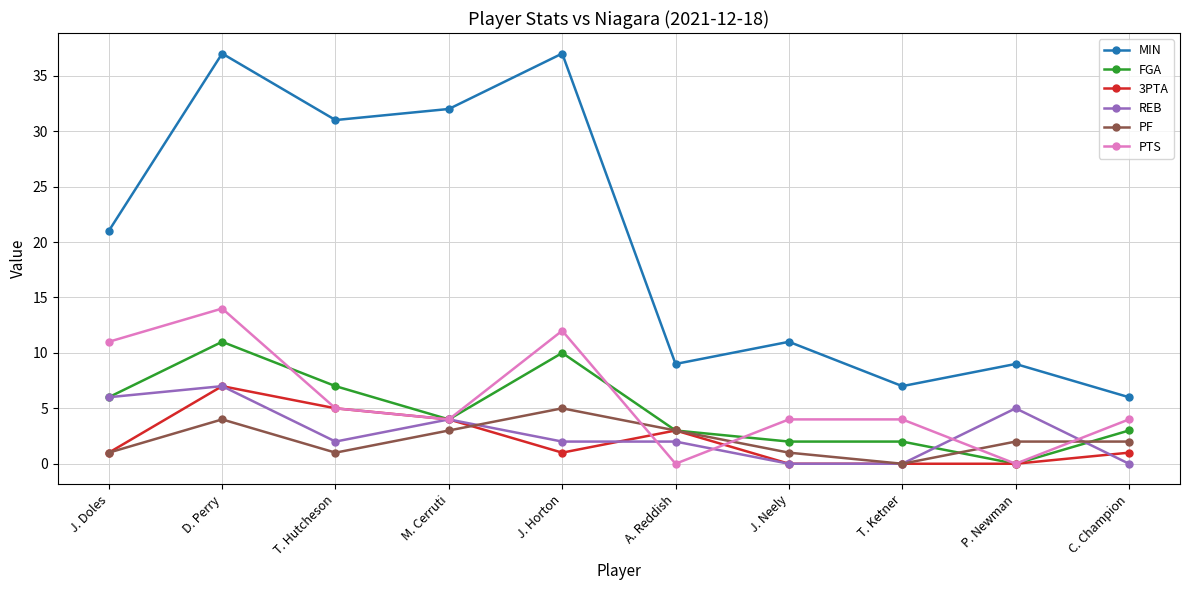

How many lines are shown in the chart?

6